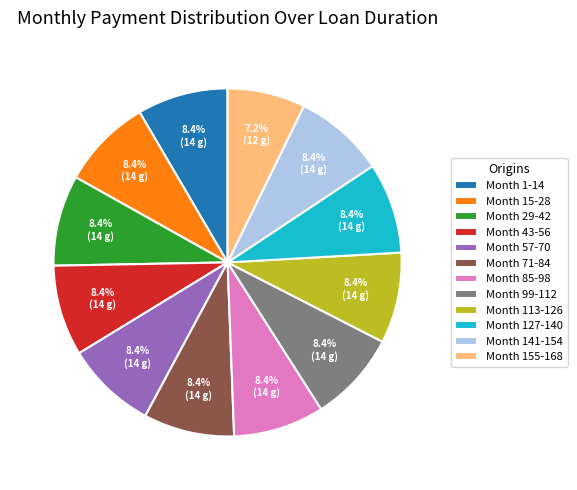

Count the number of slices in the pie.

12